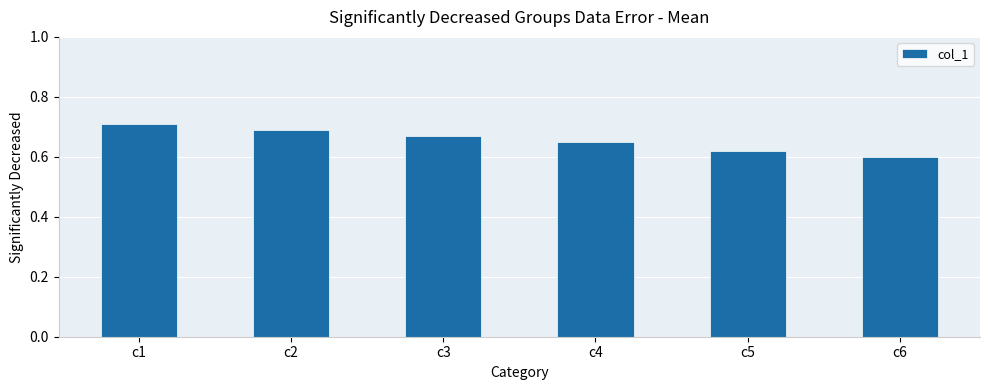

At which label is the value closest to 0?

c6